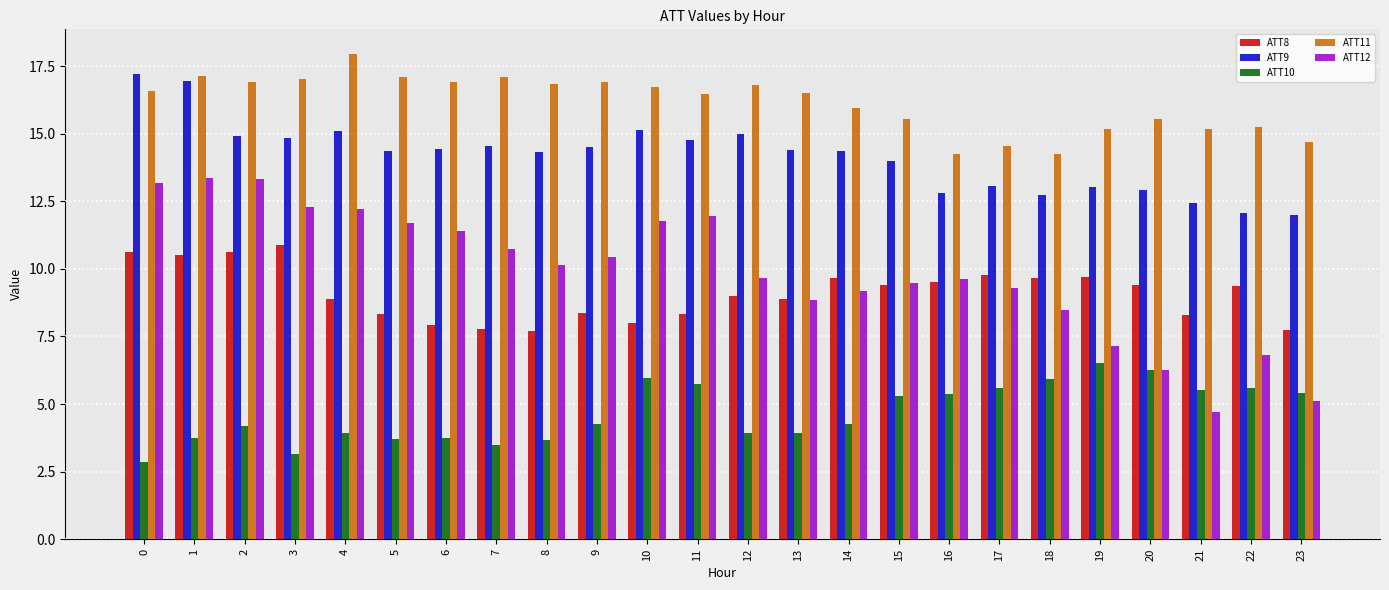

How many categories are shown in the chart?

24